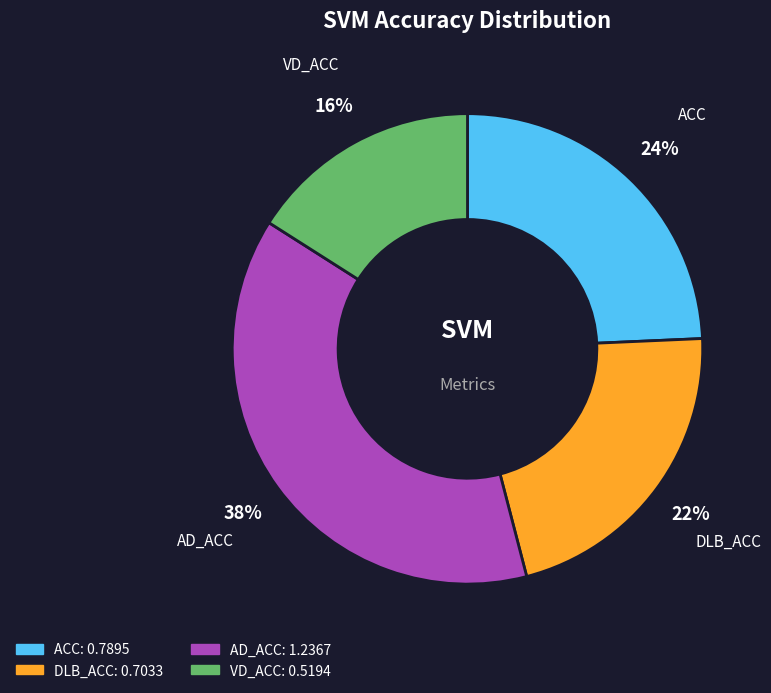

To the nearest percent, what is the difference between the largest and smallest slice percentages?

22%